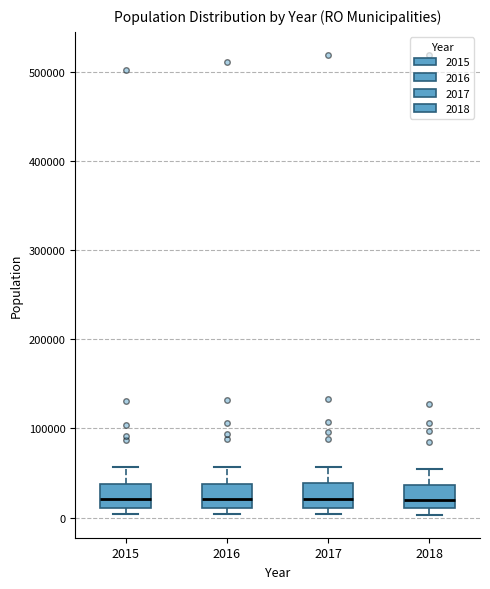

Reading left to right, transcribe this box plot: for each box, give where its median line is, the range the box spans, and where its two whiskers end, as read against the y-axis. The values are not printed on the chart, so give them approximately, as read against the axis.

2015: median 20000, box 10000 to 40000, whiskers 0 to 60000
2016: median 20000, box 10000 to 40000, whiskers 0 to 60000
2017: median 20000, box 10000 to 40000, whiskers 0 to 60000
2018: median 20000, box 10000 to 40000, whiskers 0 to 50000